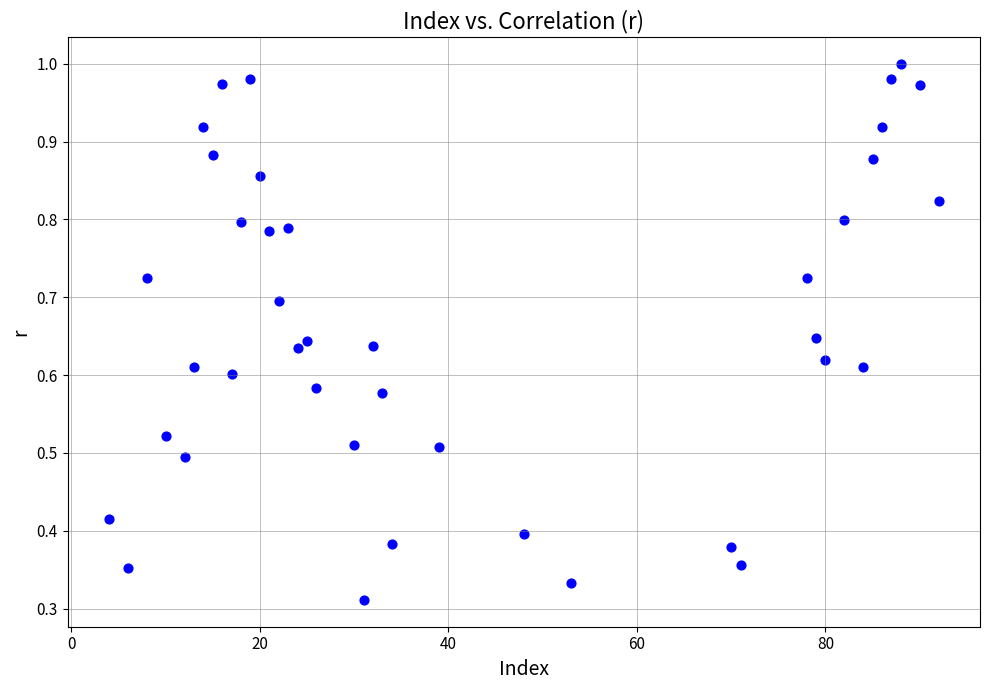

How many data points are displayed?

40